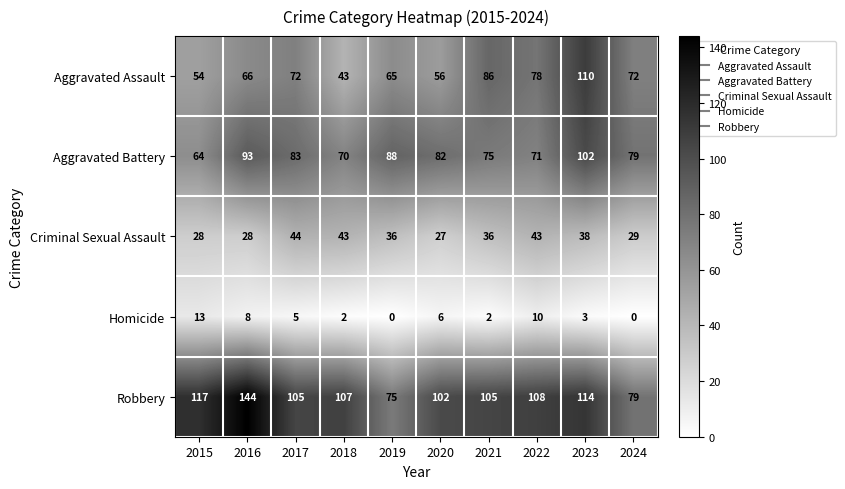

Where is Robbery nearest to the value 109?

2022